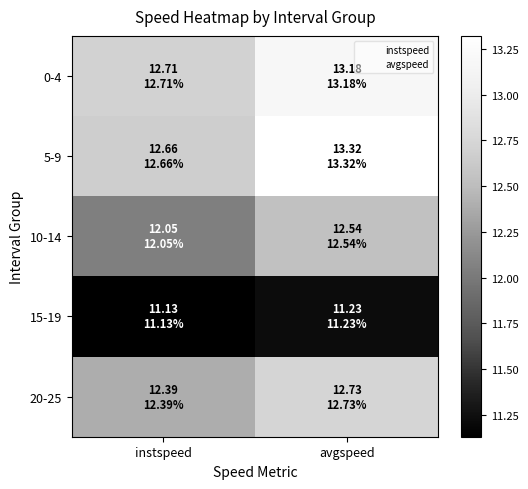

Rank the series by their maximum value, from lowest to highest.

15-19, 10-14, 20-25, 0-4, 5-9